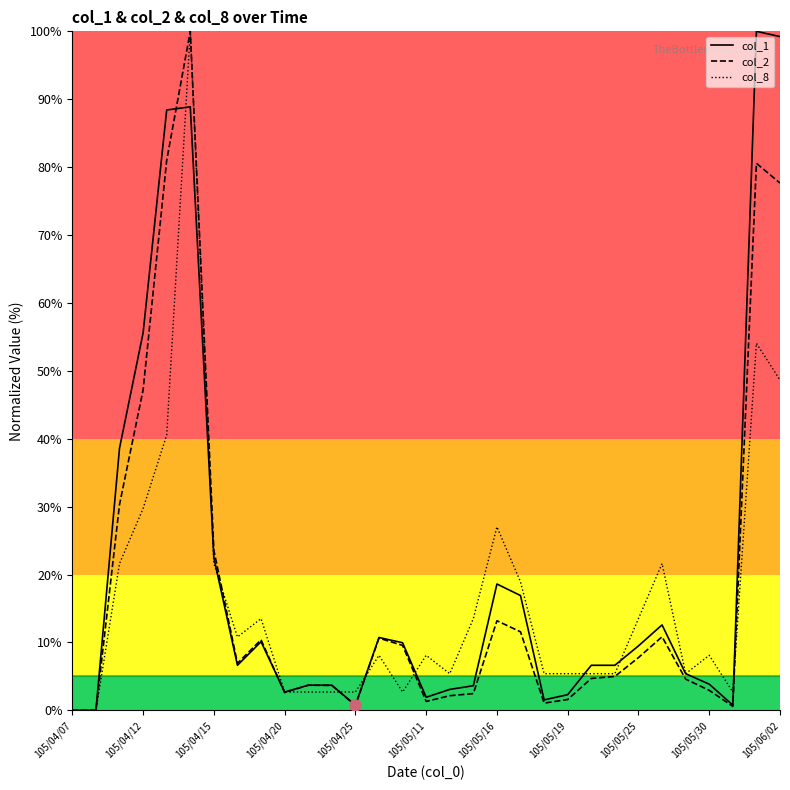

What is the maximum value for col_1?

100.0